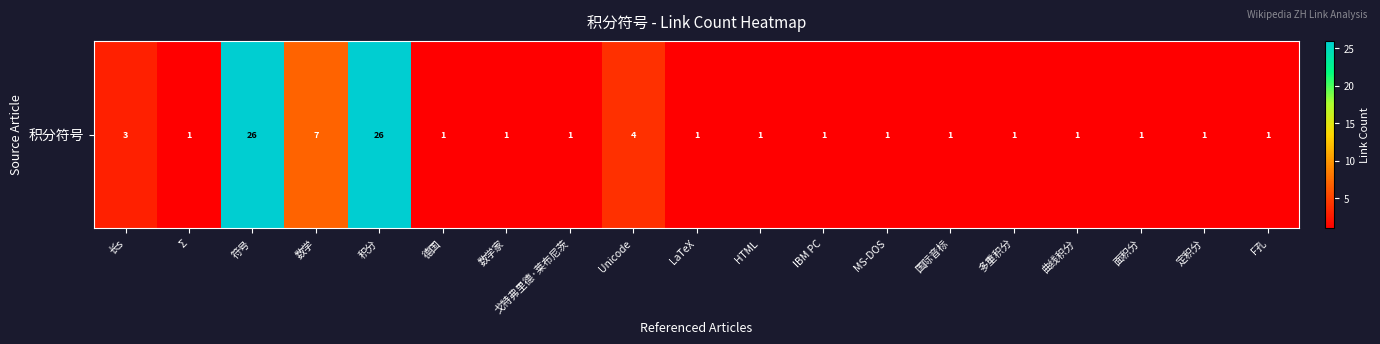

Rank the categories by value from highest to lowest.

符号, 积分, 数学, Unicode, 长s, Ʃ, 德国, 数学家, 戈特弗里德·莱布尼茨, LaTeX, HTML, IBM PC, MS-DOS, 国际音标, 多重积分, 曲线积分, 面积分, 定积分, F孔